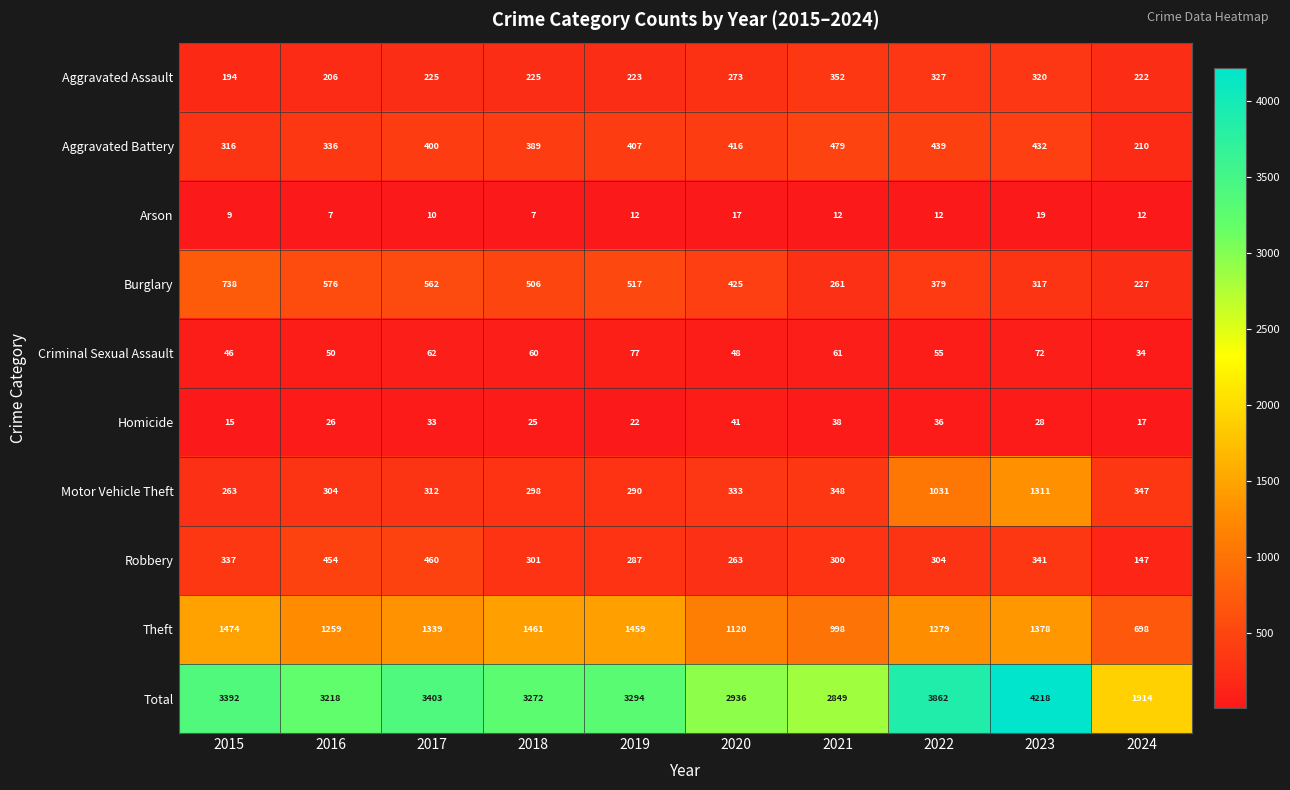

What is the spread (max minus min) of values at 2016?

3211